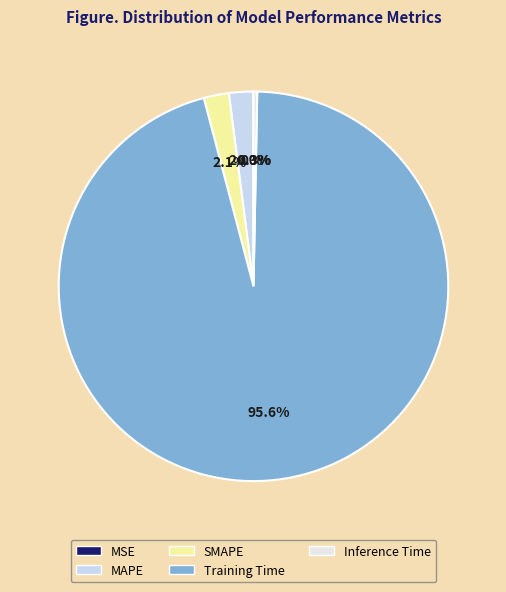

Which has a higher value, MSE or Inference Time?

Inference Time